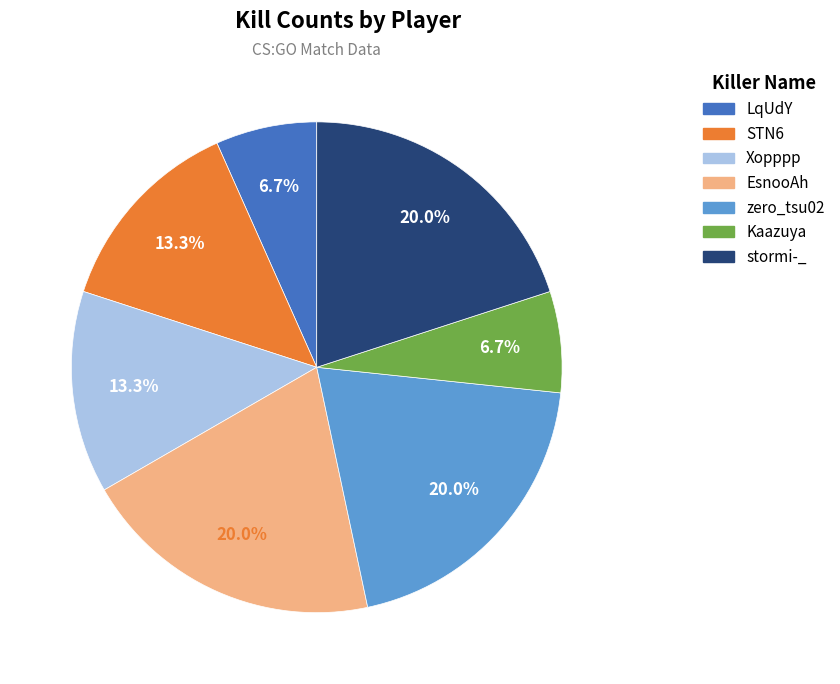

Which has a higher value, Kaazuya or STN6?

STN6